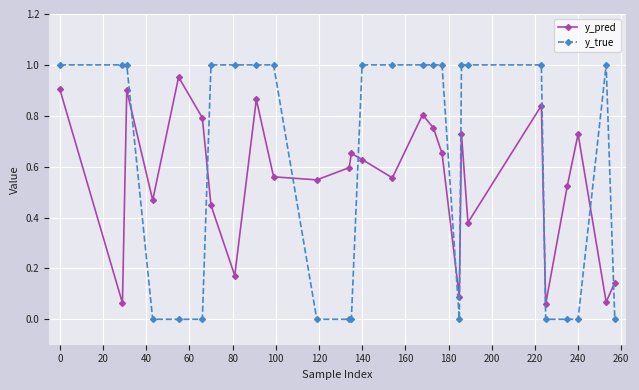

What is the sum of all y_true values?

16.0